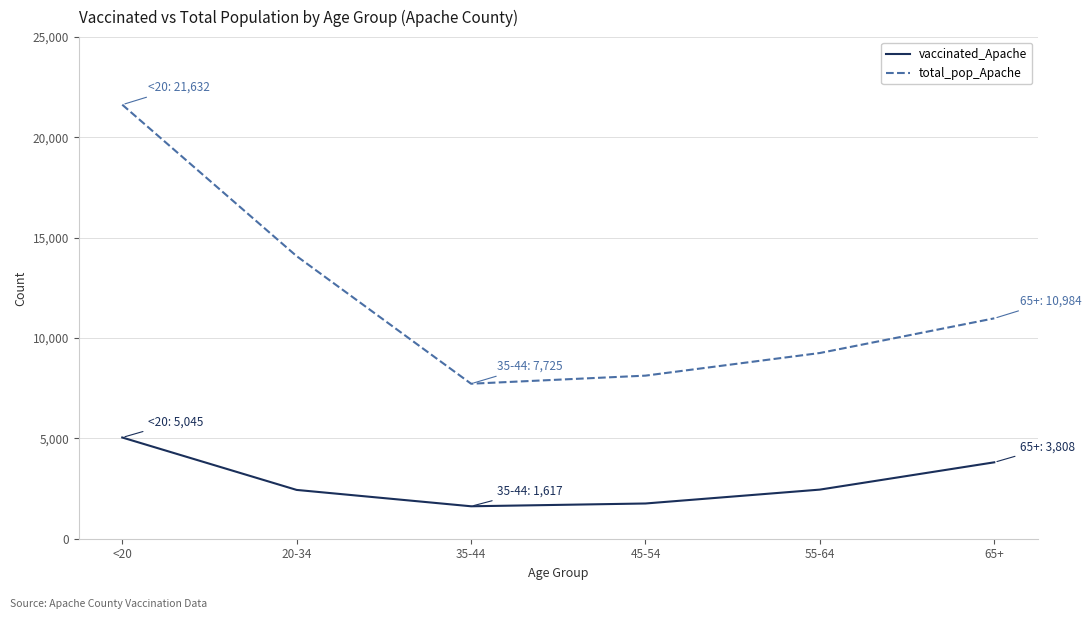

What is the maximum value shown in the chart?

21632